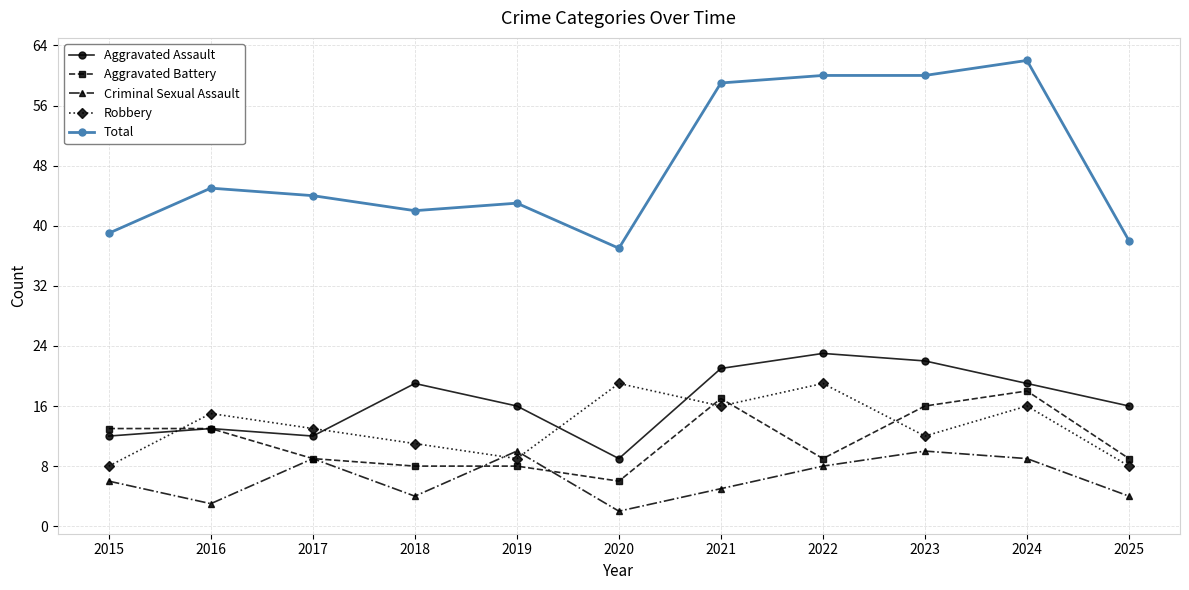

What is the difference between the Criminal Sexual Assault values at 2017 and 2019?

1